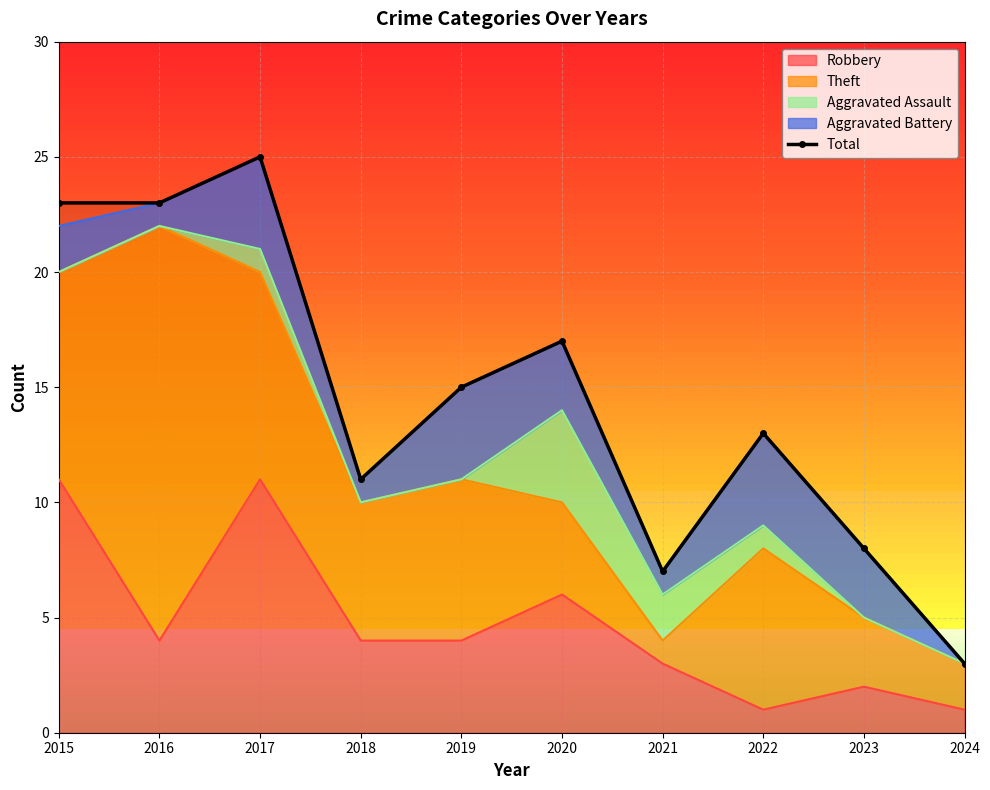

True or false: the data has more than 1 interior local peaks.

True